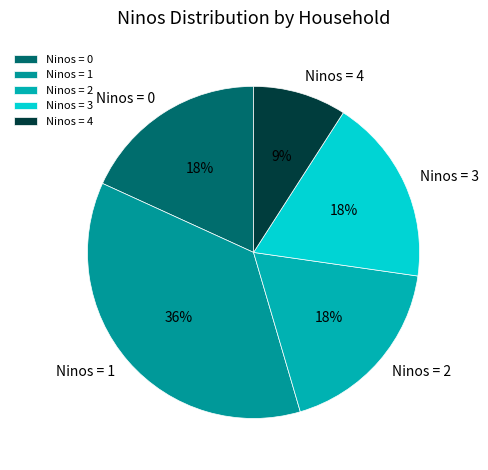

Approximately how many times larger is the value at Ninos = 1 compared to Ninos = 4?

4.0